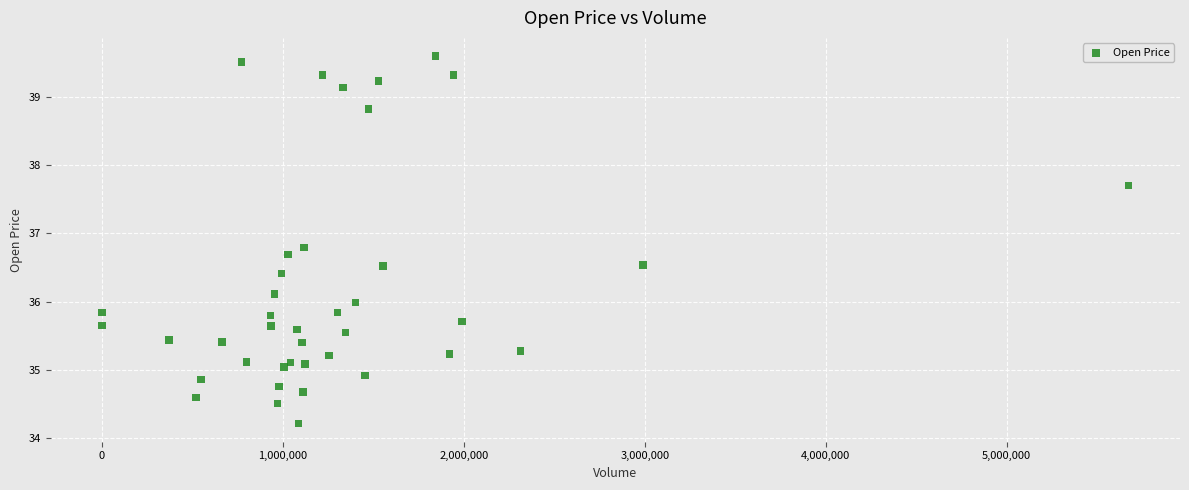

What is the range of X values (max minus min)?

5674668.0